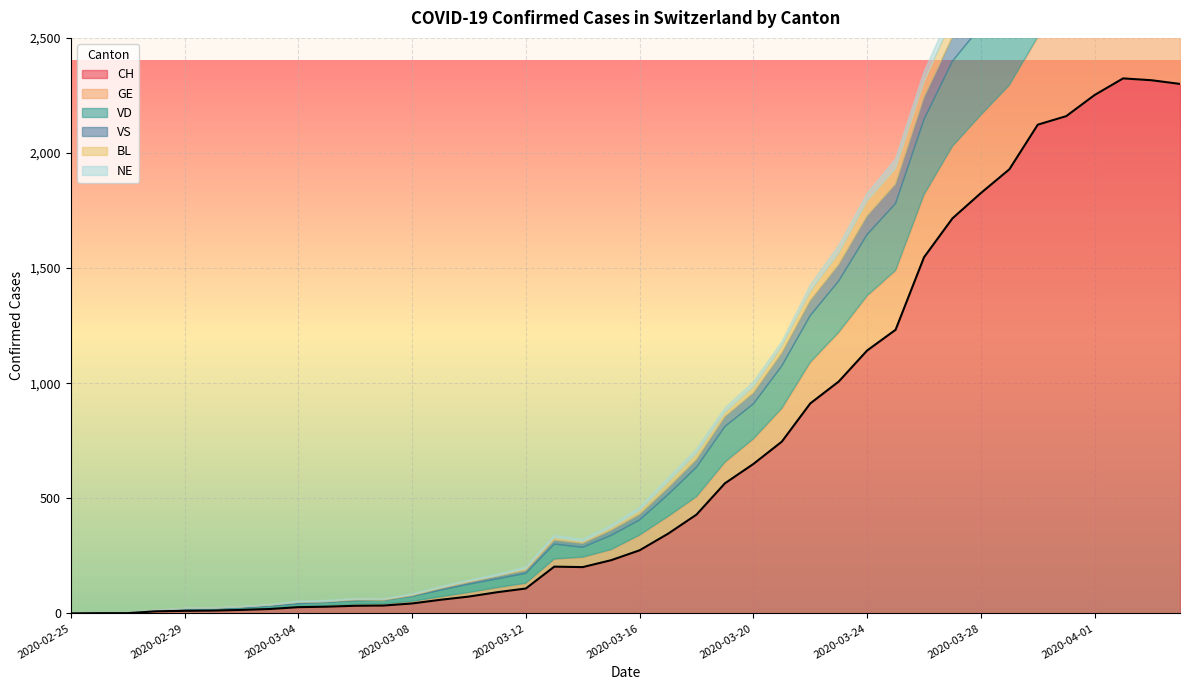

Which series has the largest range (max minus min)?

CH